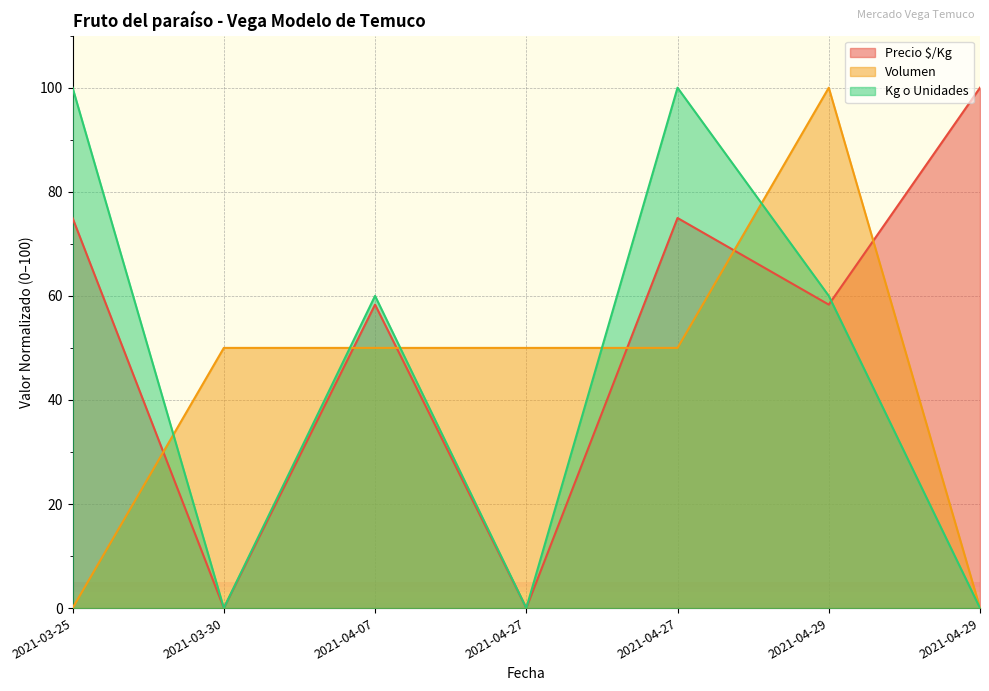

Which series has the largest range (max minus min)?

Precio $/Kg